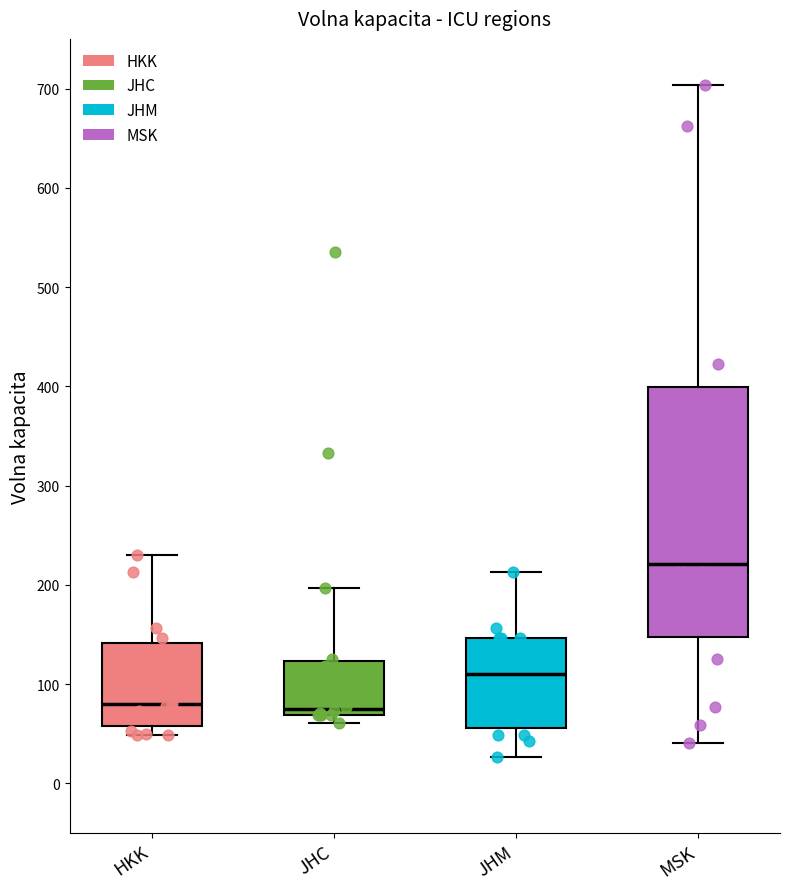

Where does the median line of the box for JHC sit on the y-axis? The values are not printed on the chart, so give them approximately, as read against the axis.

80